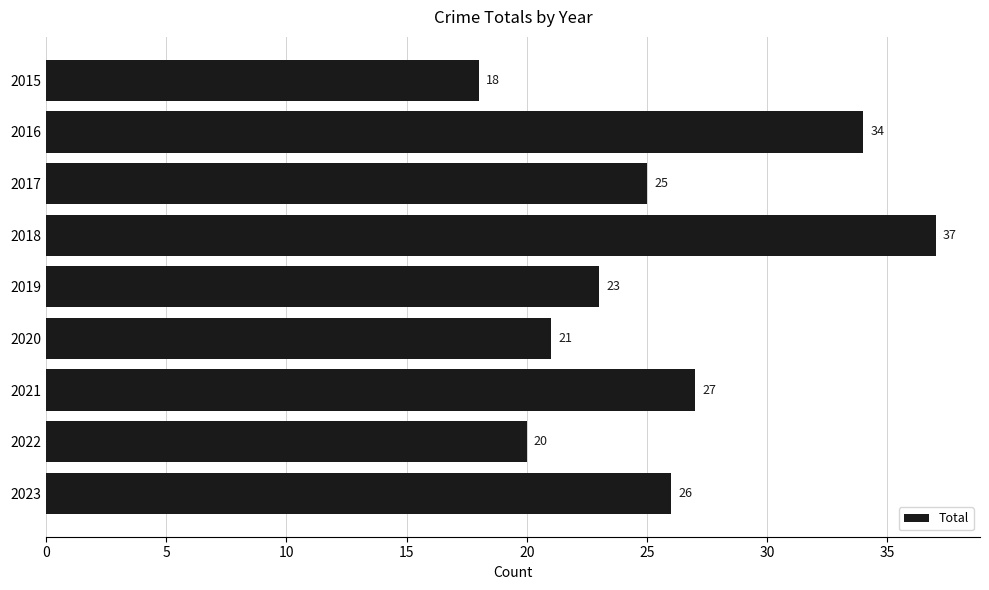

Reading top to bottom, list all the values displayed in this chart.

2015=18	2016=34	2017=25	2018=37	2019=23	2020=21	2021=27	2022=20	2023=26